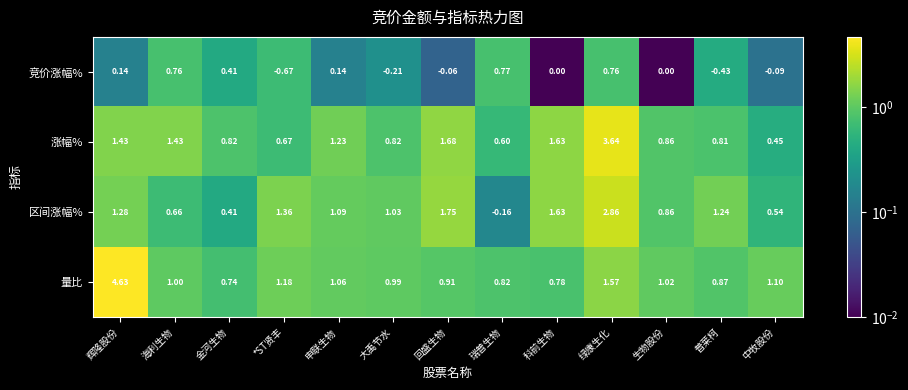

Which series has the largest range (max minus min)?

量比